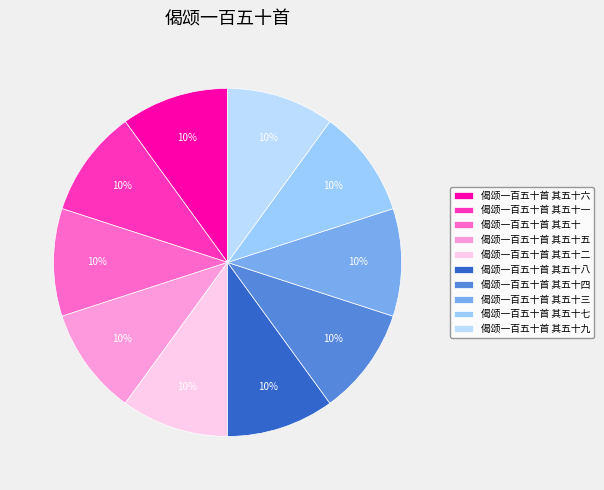

To the nearest percent, what portion does 偈颂一百五十首 其五十九 represent?

10%